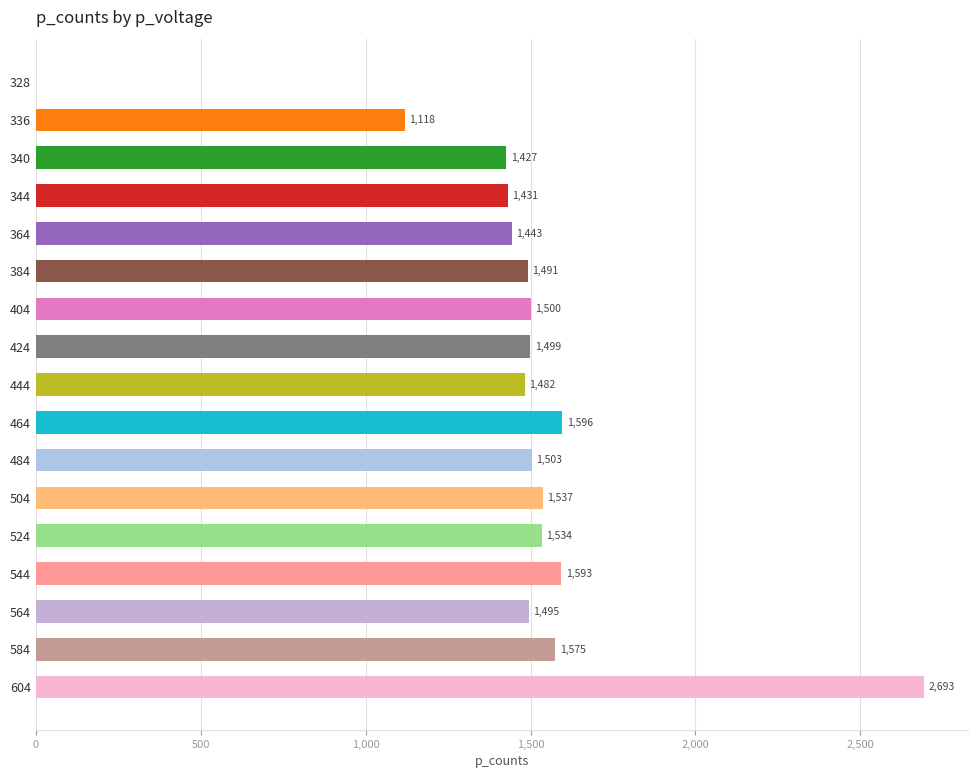

True or false: the data shows 2392 at 364.

False